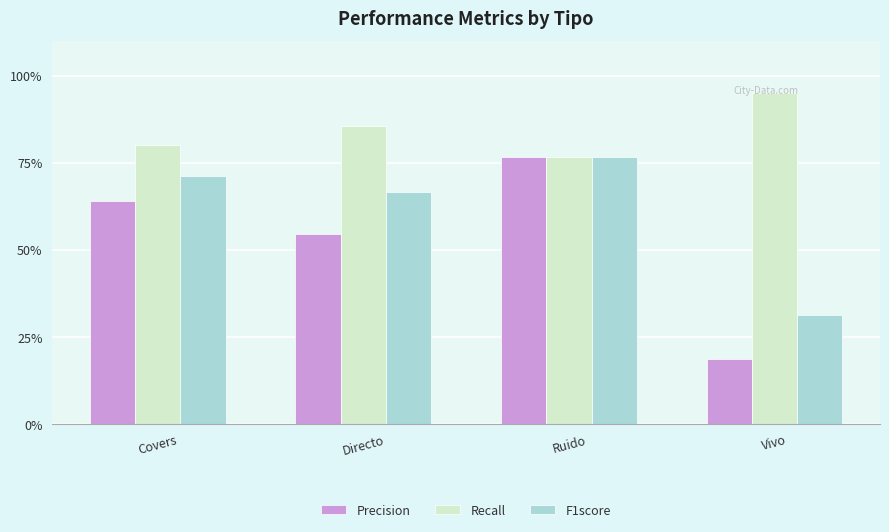

What are all the series names shown in the legend?

Precision, Recall, F1score